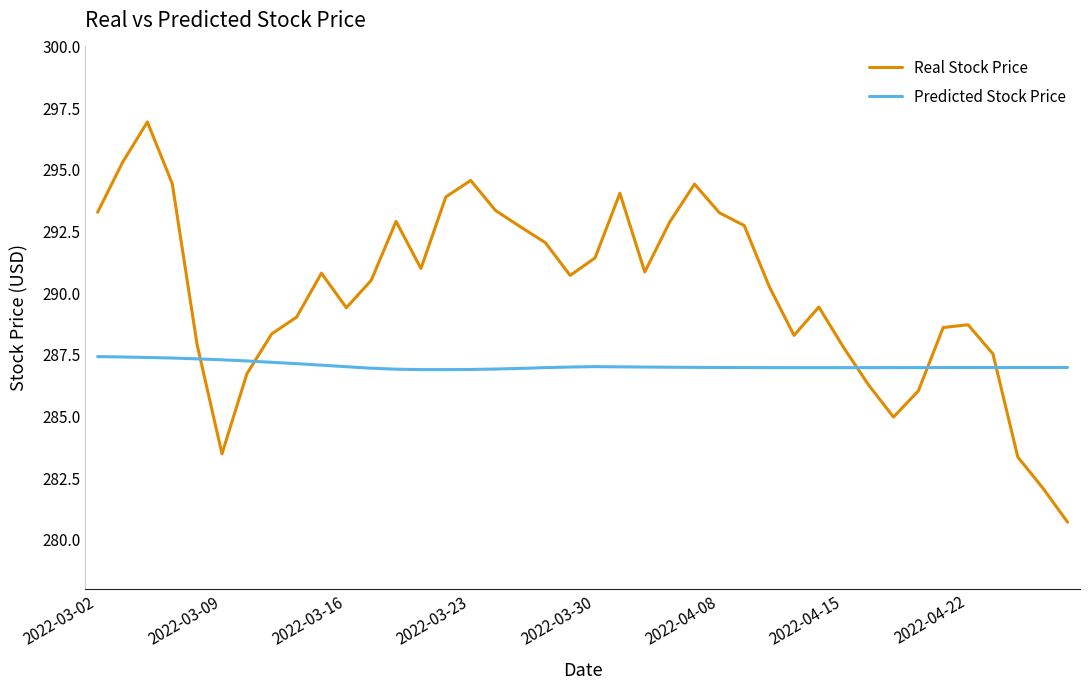

Which series ends up on top after the final intersection of Real Stock Price and Predicted Stock Price?

Predicted Stock Price